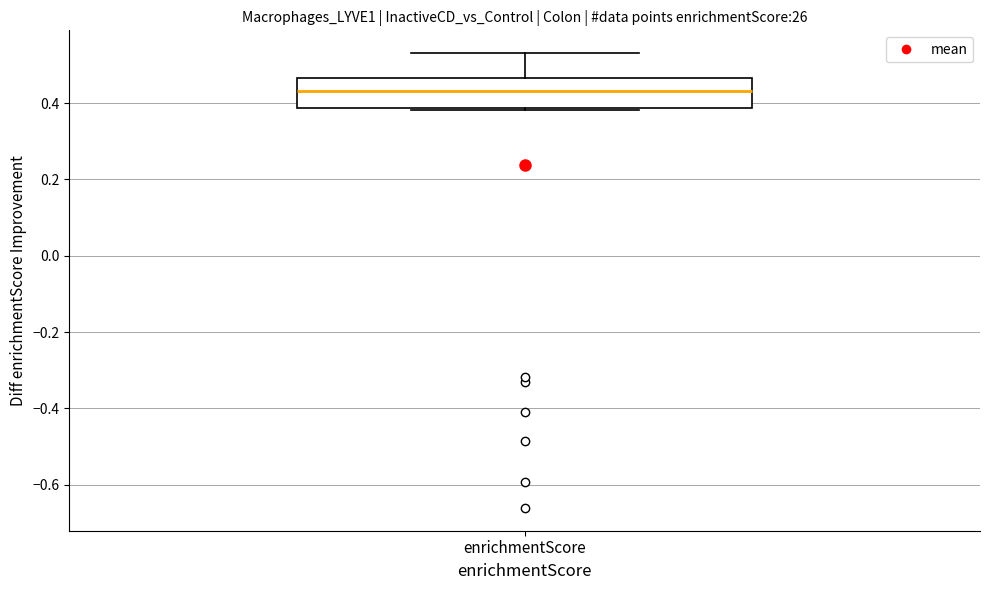

Transcribe this box plot: give where the median line is, the range the box spans, and where the two whiskers end, as read against the y-axis. The values are not printed on the chart, so give them approximately, as read against the axis.

median 0.44, box 0.38 to 0.46, whiskers 0.38 to 0.54